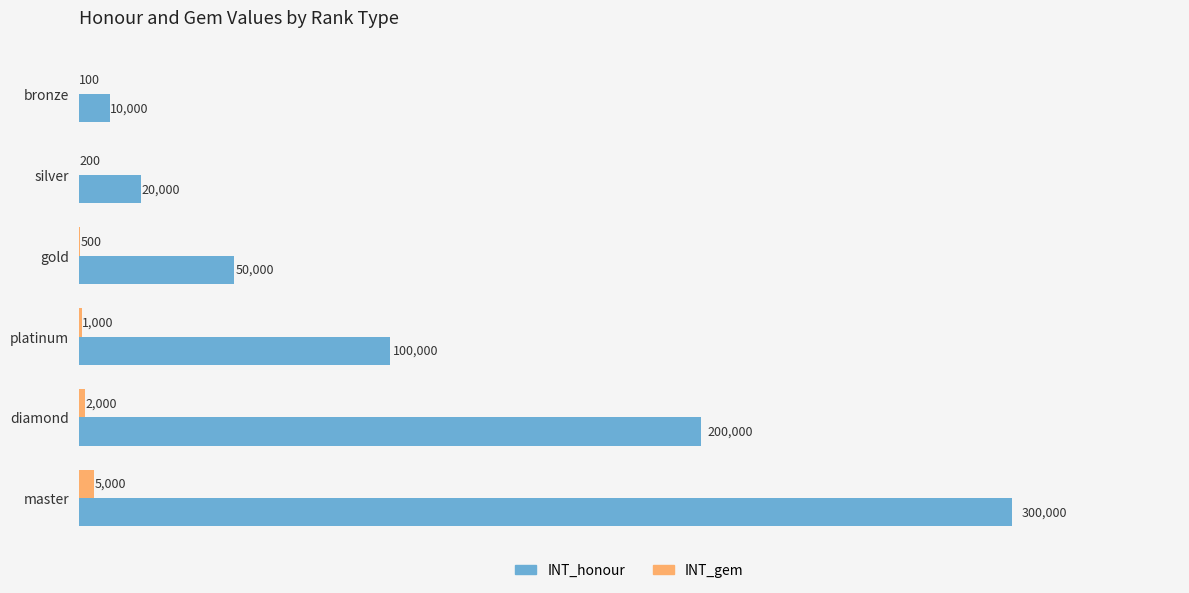

What is the sum of all INT_honour values?

680000